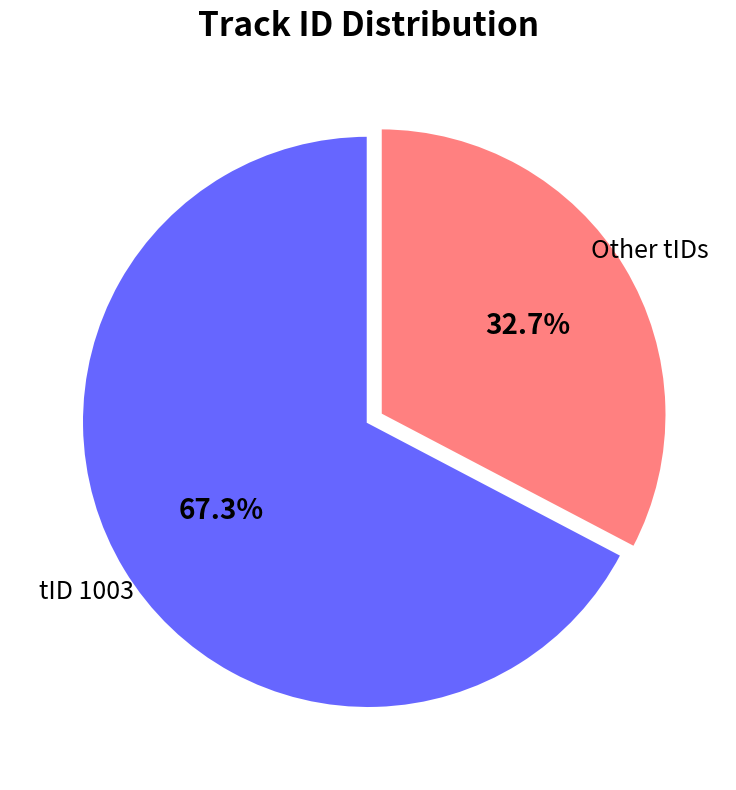

Is the sum of Other tIDs and tID 1003 greater than half?

Yes